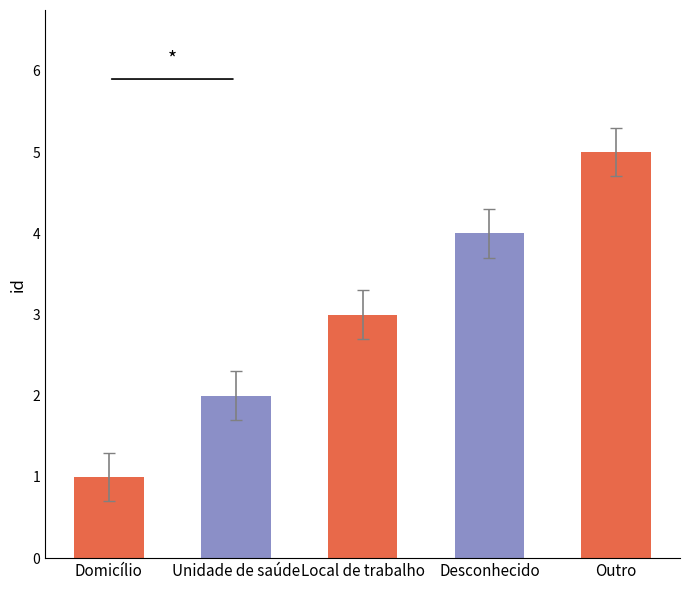

What is the difference between the maximum and minimum values?

4